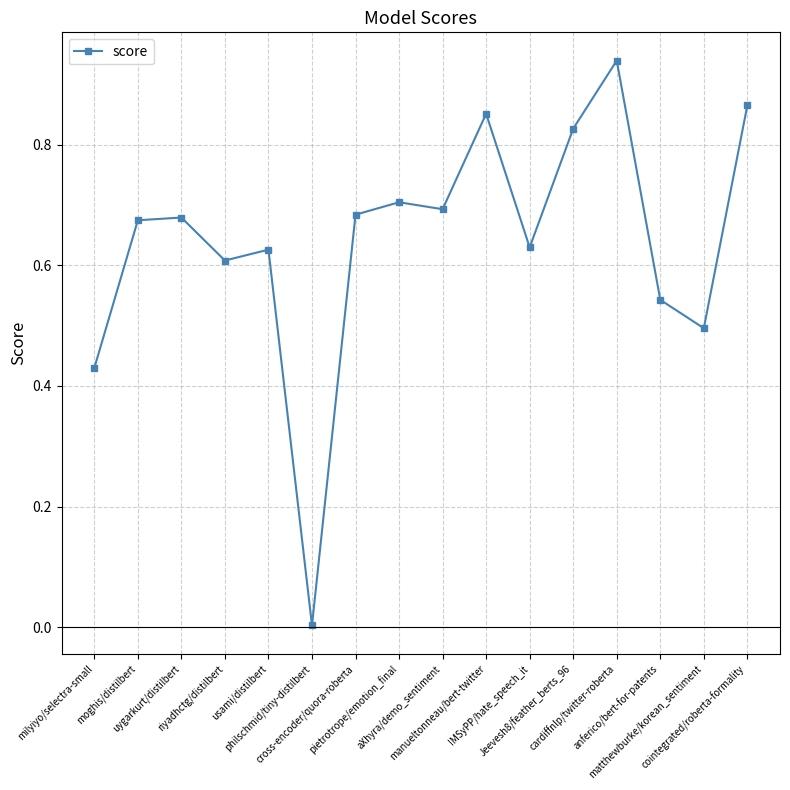

What is the sum of all values?

10.3